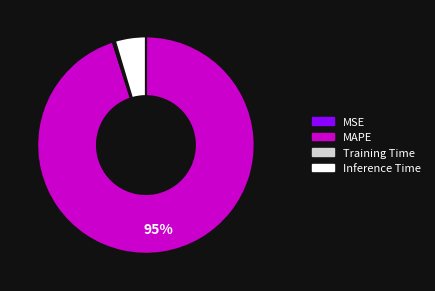

Is there a majority slice in this chart?

Yes